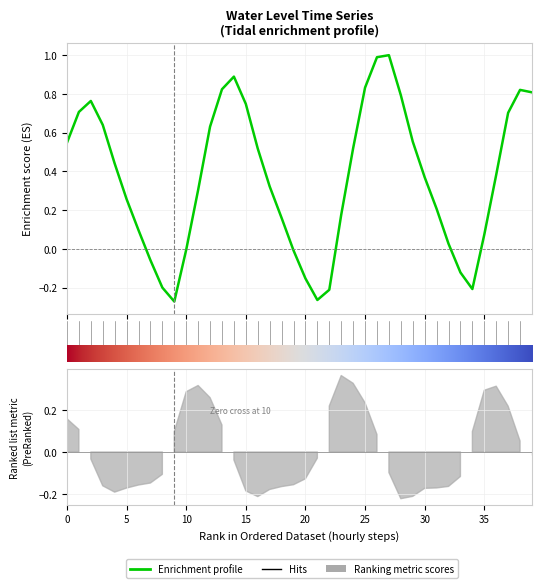

What is the value of the 14th point from the left?

0.8